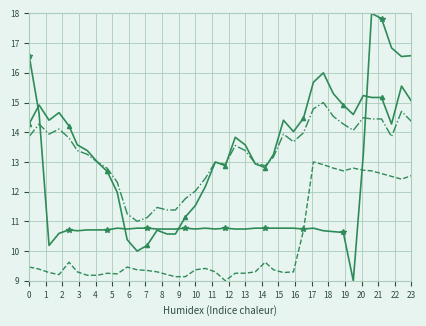

What is the minimum value shown in the chart?

9.0